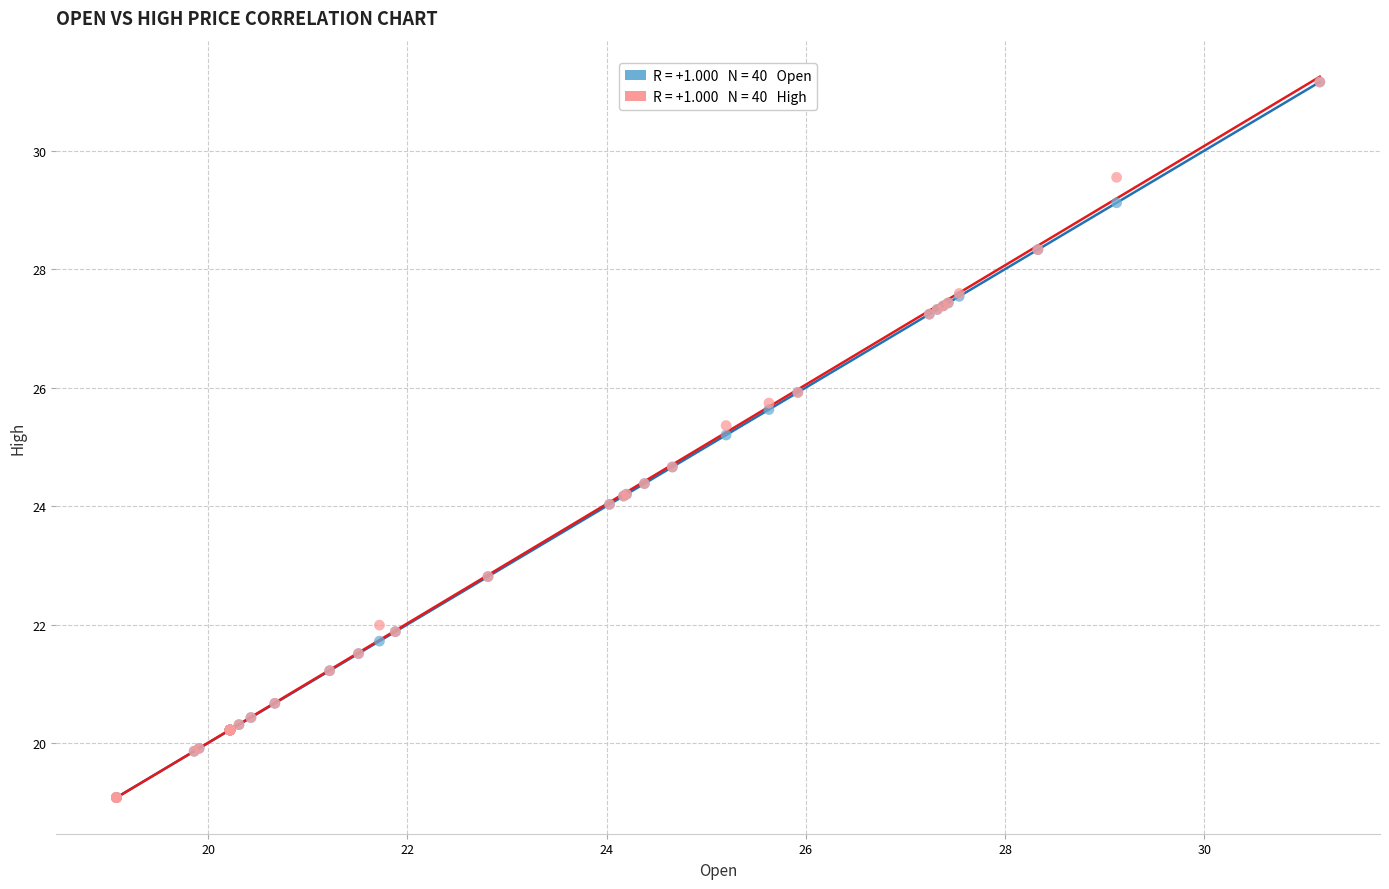

Across all series, what Y value is closest to 25?

25.2